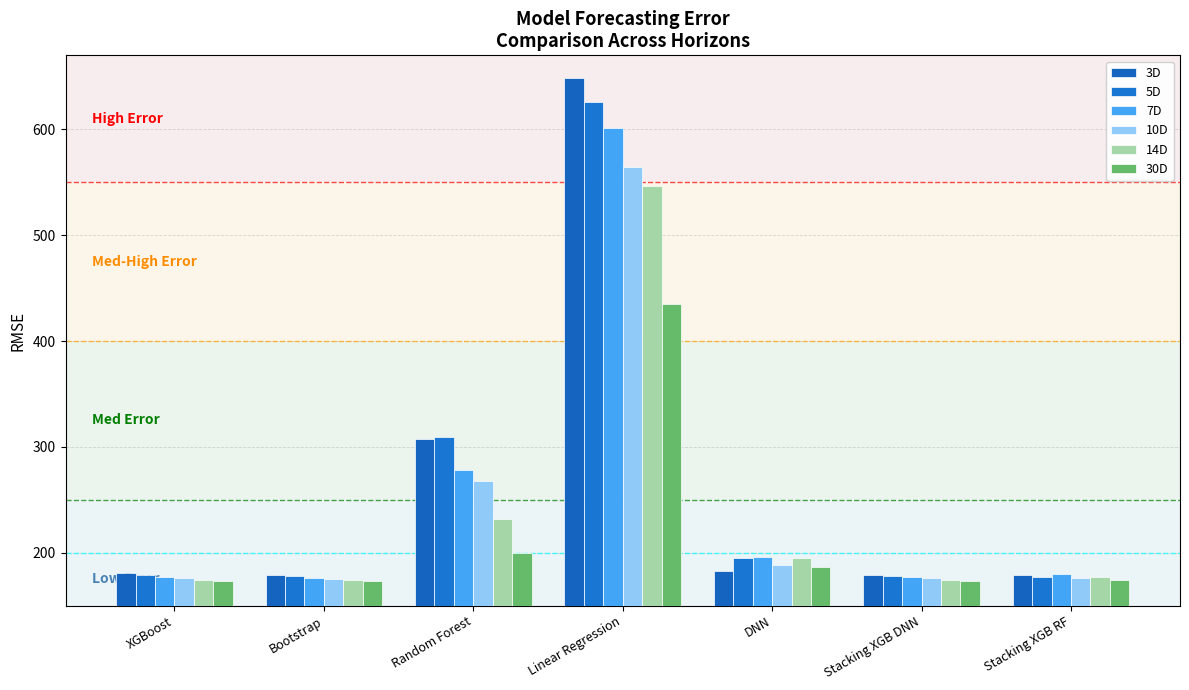

What position from the left is Stacking XGB DNN?

6